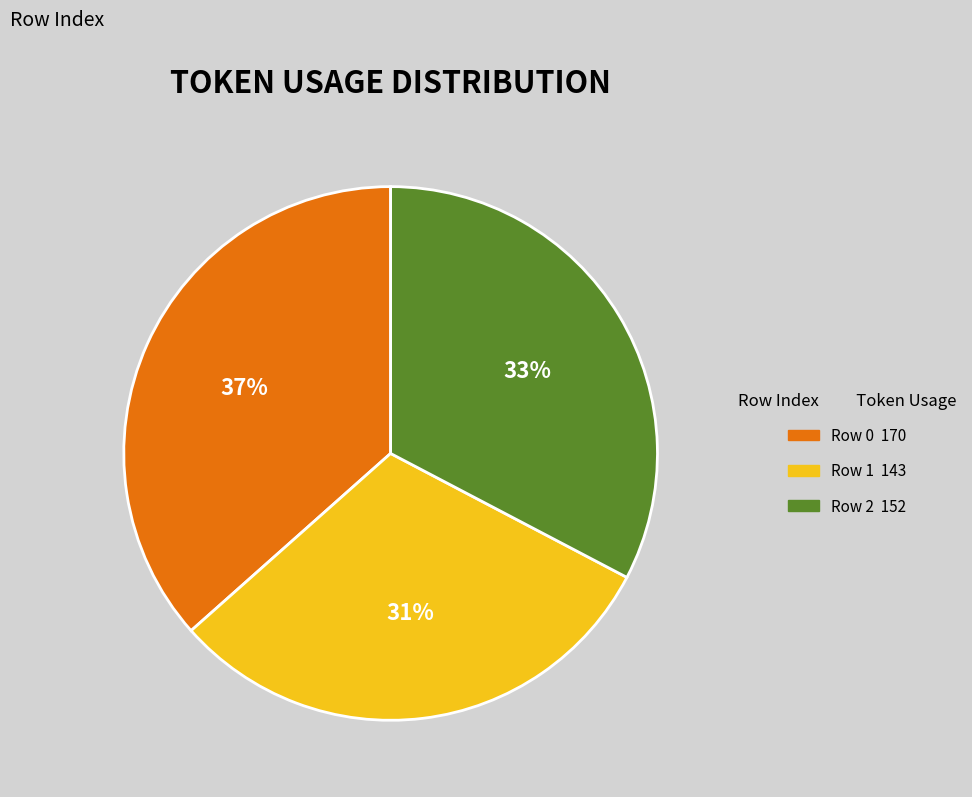

To the nearest percent, what is the average slice percentage?

33%